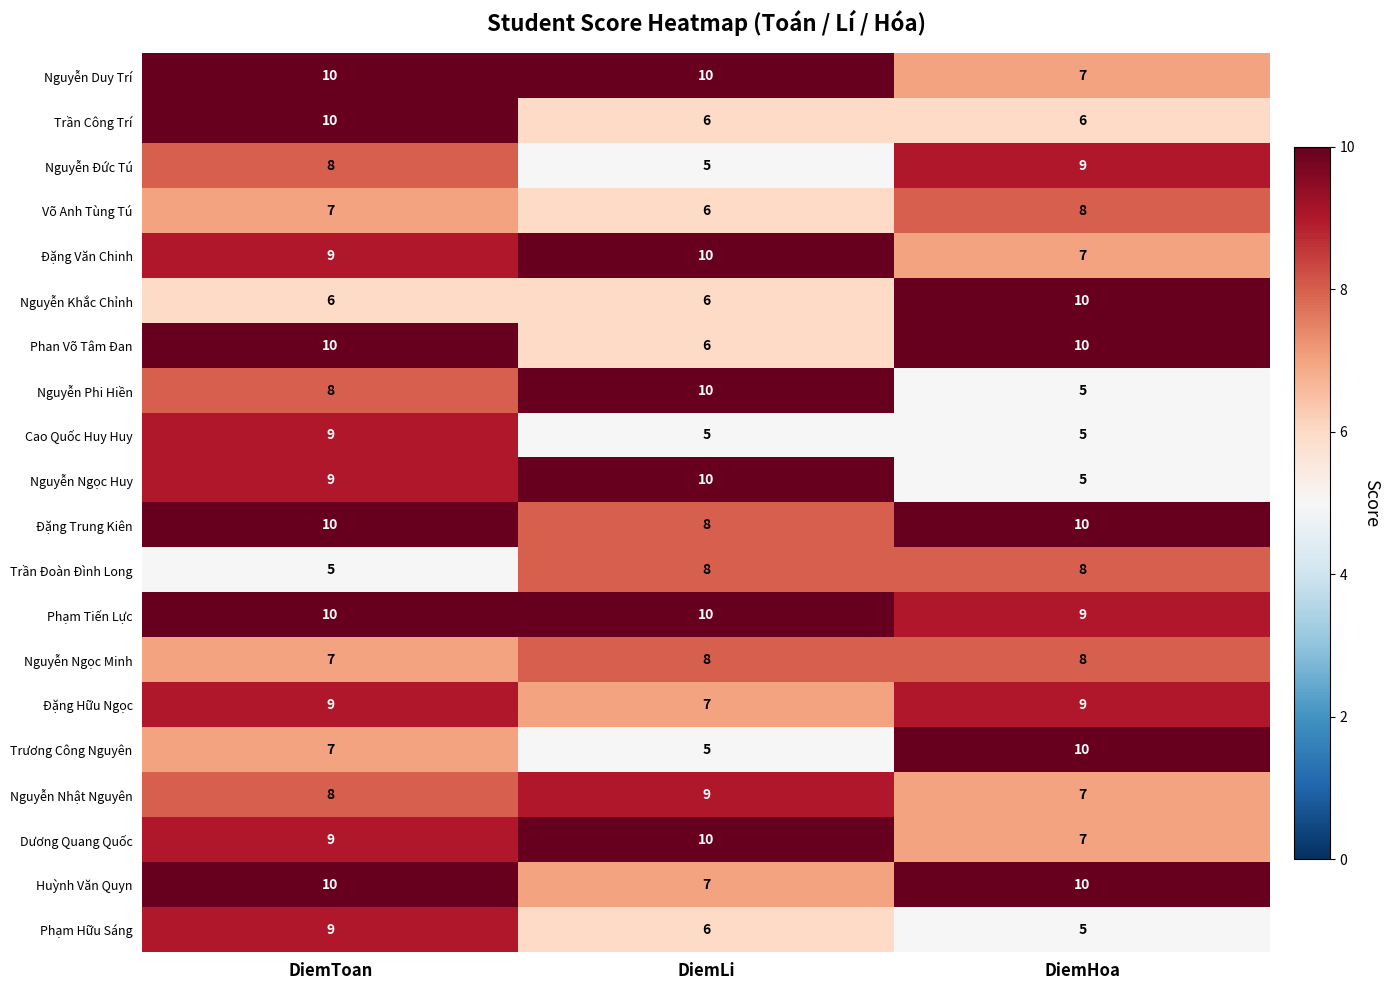

Is it true that Nguyễn Khắc Chỉnh equals 10 at DiemHoa?

True